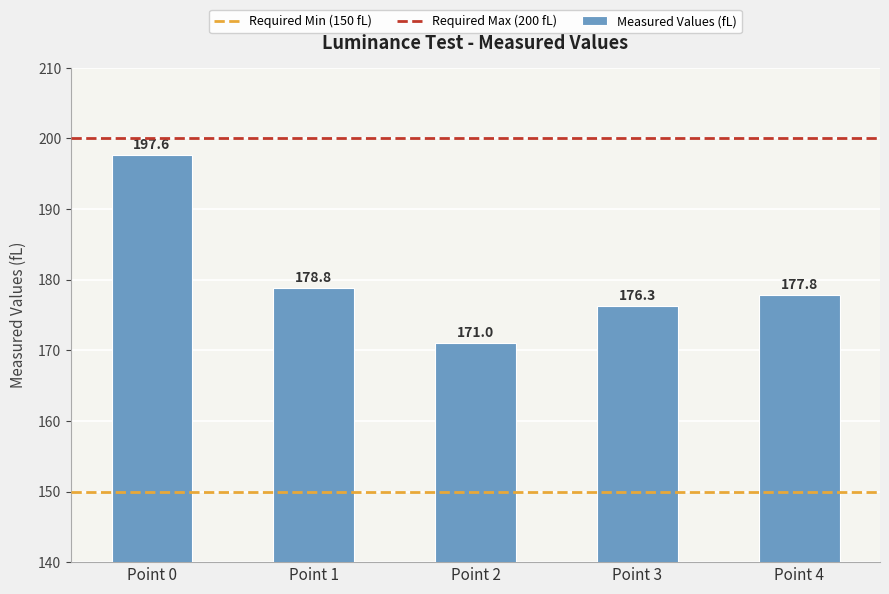

How many bars are there in total?

5